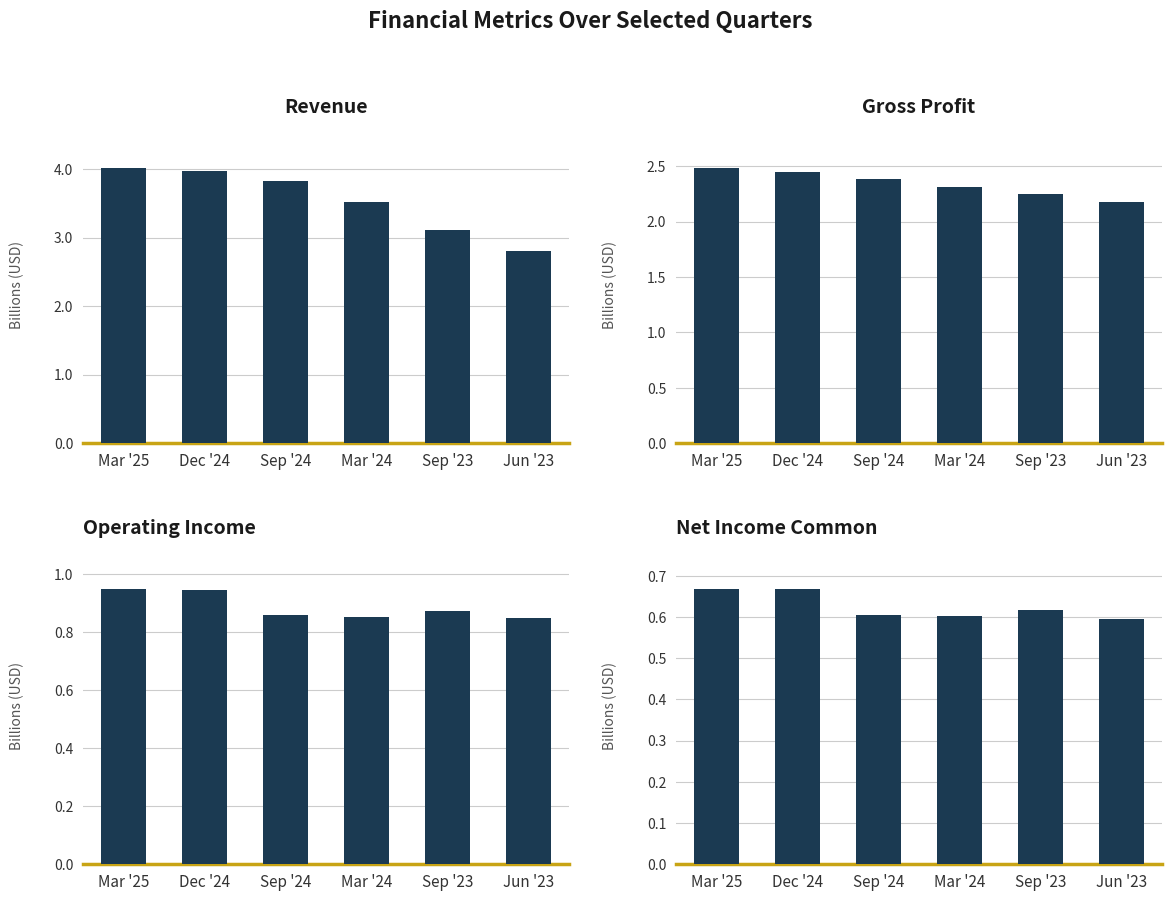

What is the value of the Revenue bar at the 2nd from the left?

4.0